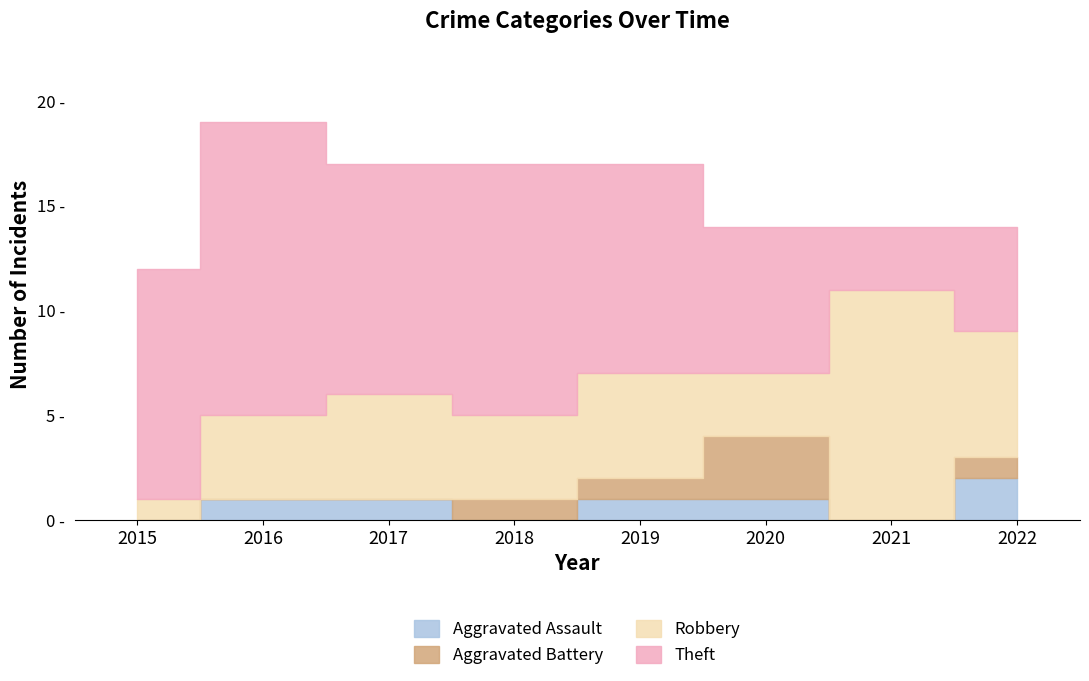

True or false: Theft has more than 1 interior local peaks.

True